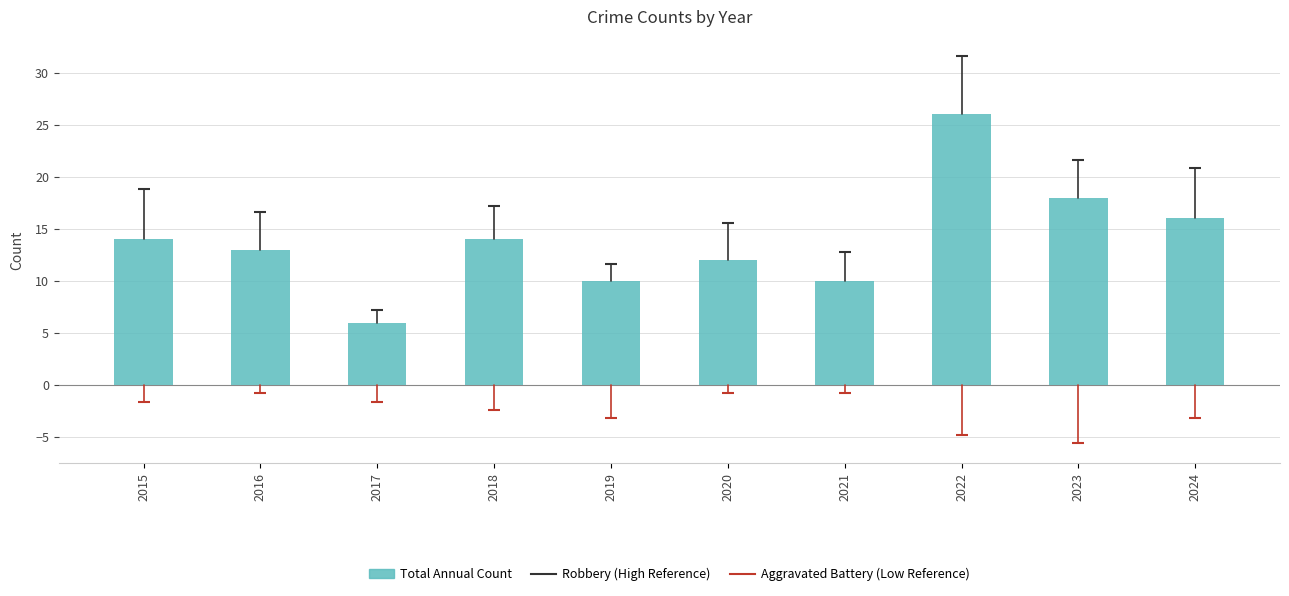

What value does the data have at 2021?

10